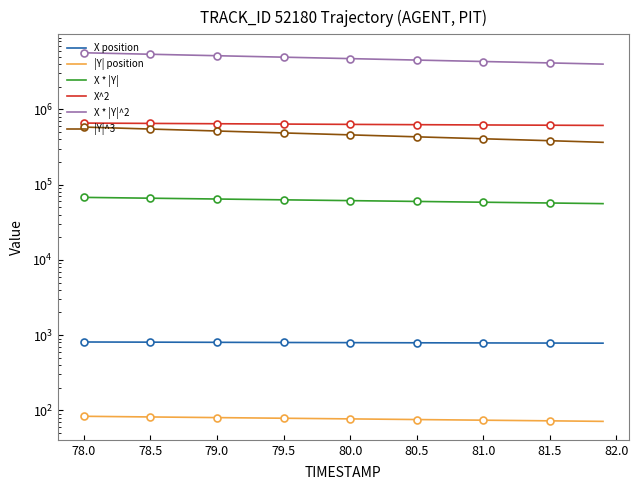

How many series are shown in this chart?

6